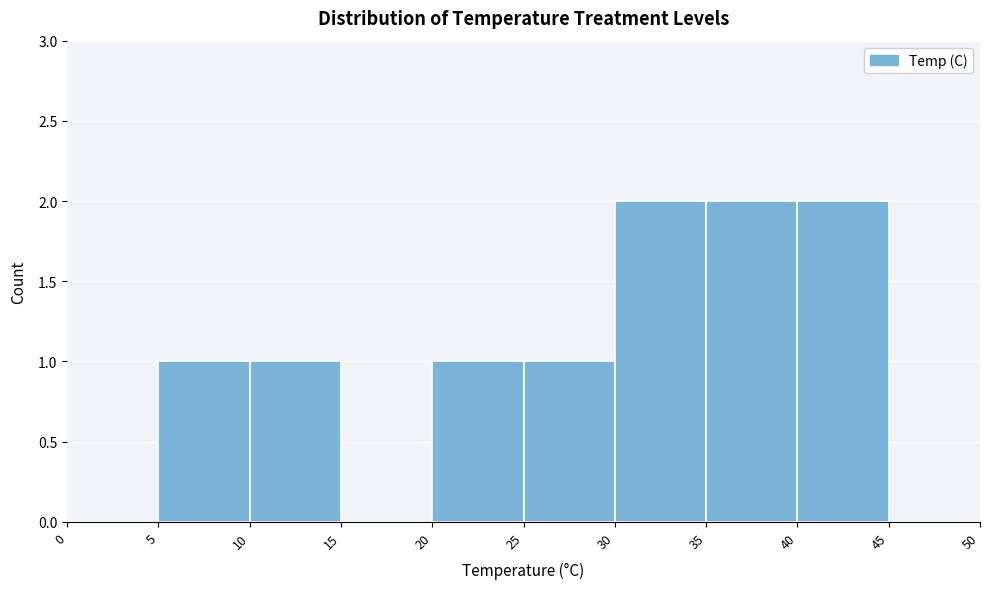

Reading left to right, transcribe this chart: for each bar, give the range it covers on the x-axis and its height. The values are not printed on the chart, so give them approximately, as read against the axis.

0 to 5: 0
5 to 10: 1
10 to 15: 1
15 to 20: 0
20 to 25: 1
25 to 30: 1
30 to 35: 2
35 to 40: 2
40 to 45: 2
45 to 50: 0